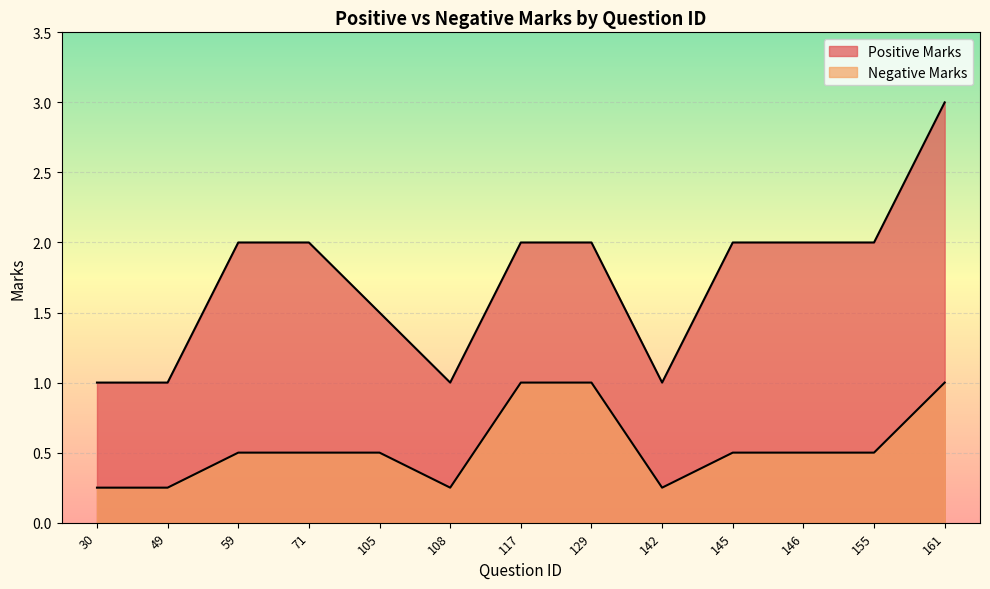

True or false: Positive Marks and Negative Marks cross at least once.

False